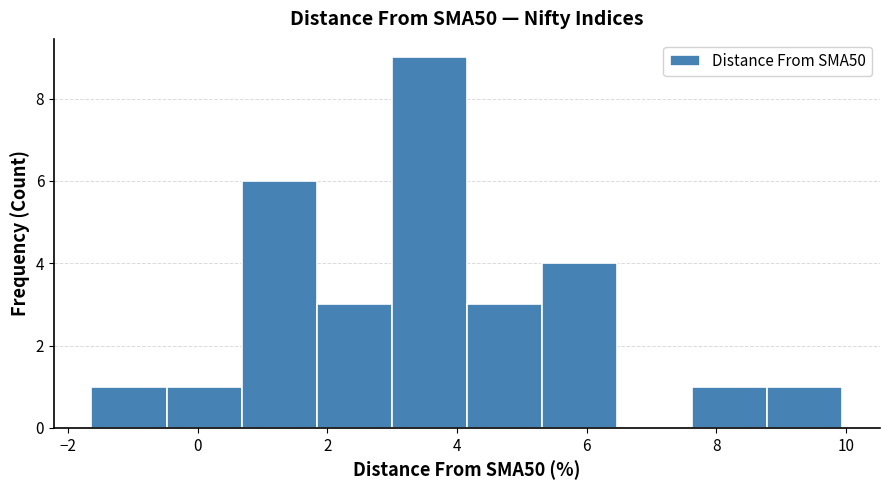

Which range on the x-axis has the tallest bar?

3.0 to 4.2